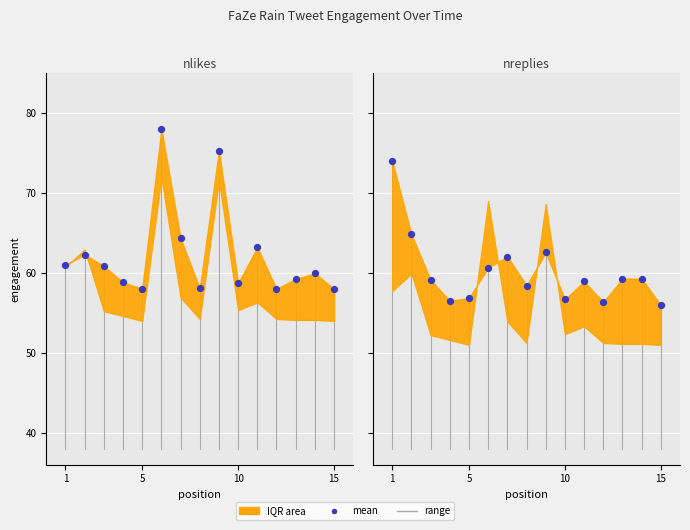

At how many categories does at least one series exceed 61?

6